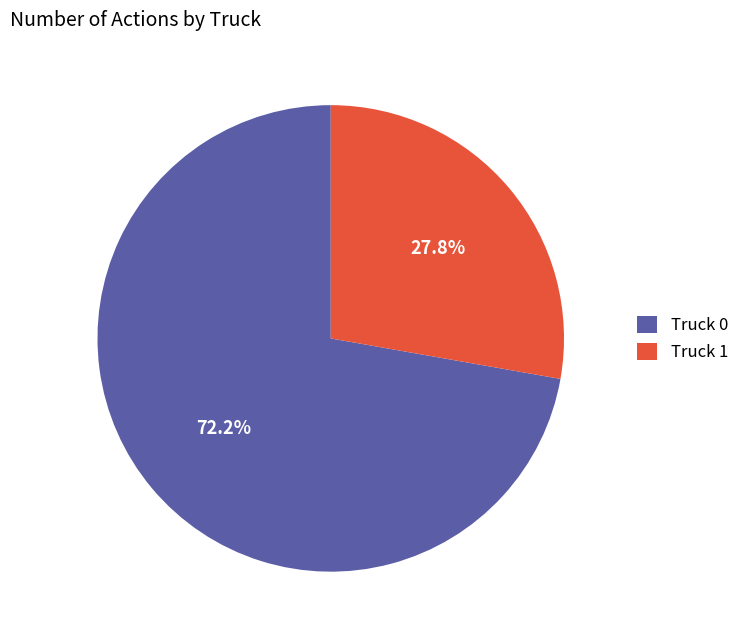

Which slice represents more than half of the pie?

Truck 0